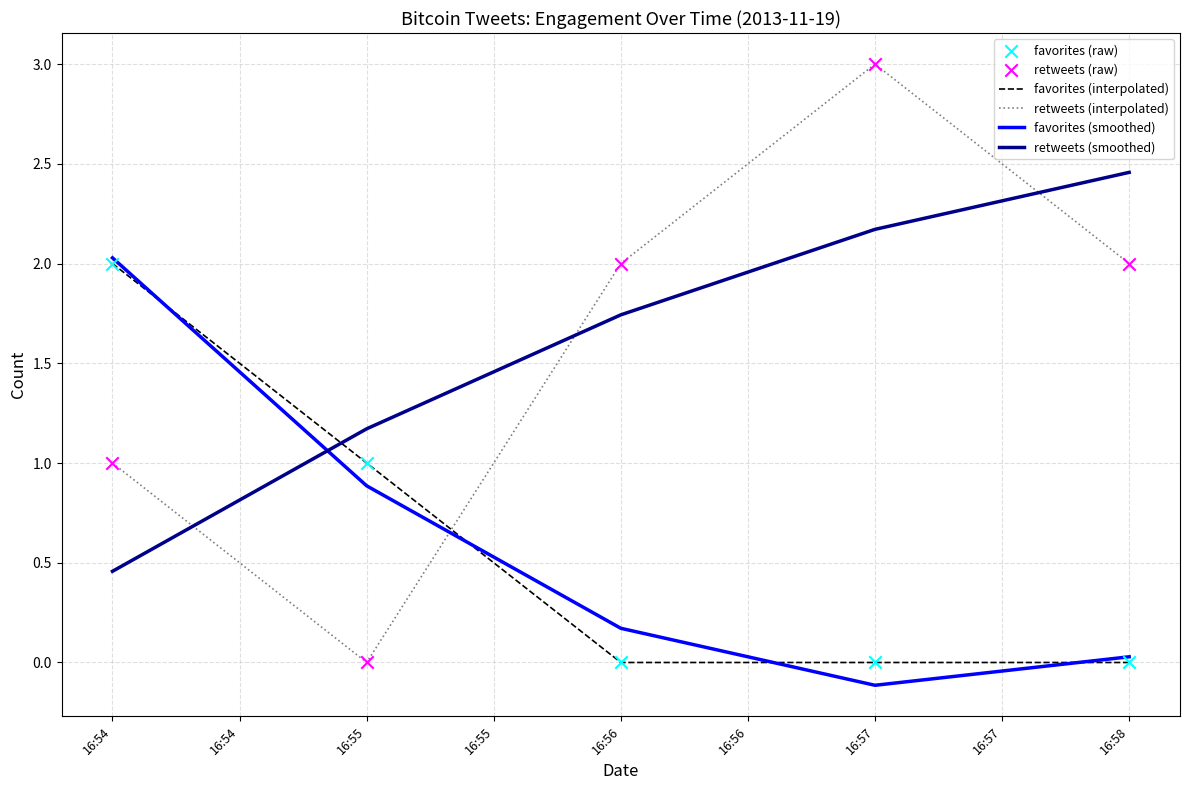

Which series changed the most between 16:54 and 16:55?

favorites (smoothed)